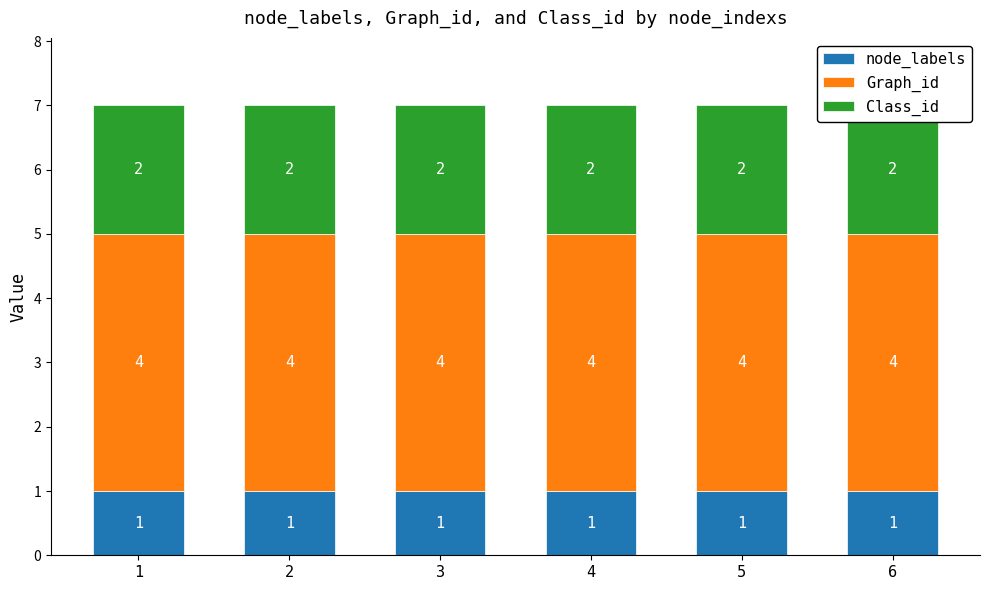

Which series changed the most between 4 and 6?

node_labels